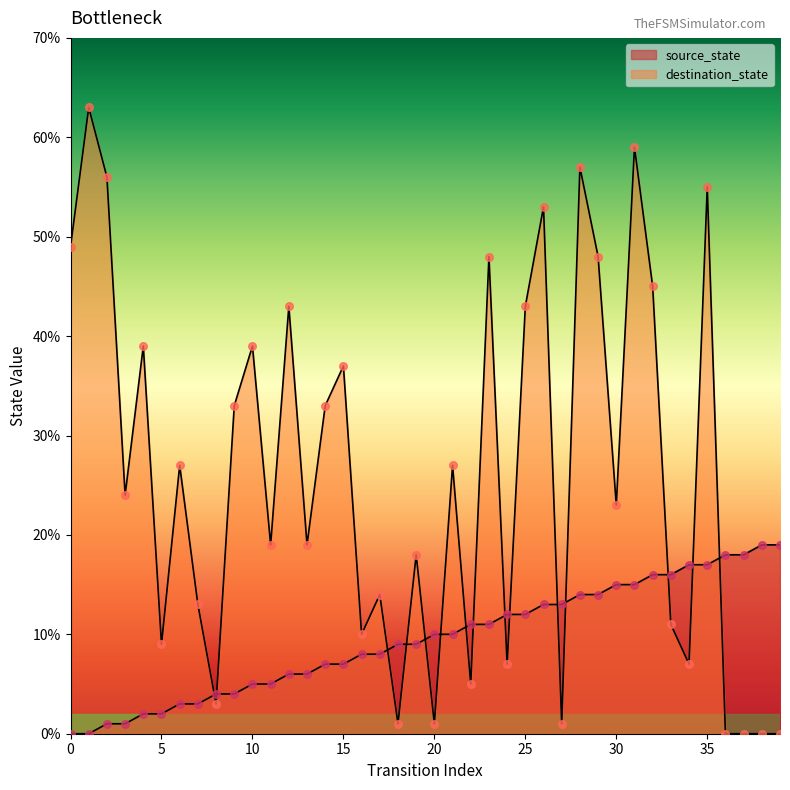

Which series reaches the maximum Y coordinate?

destination_state